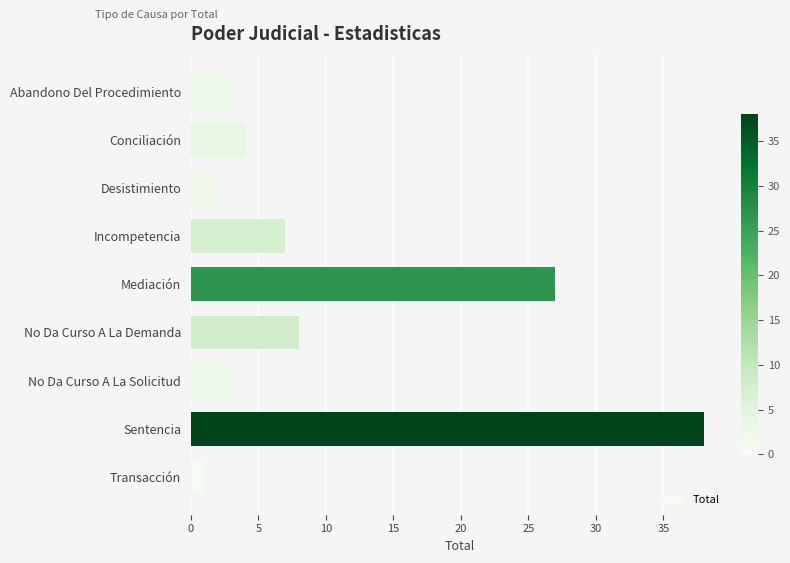

Reading bottom to top, transcribe all the data shown in this chart.

1	38	3	8	27	7	2	4	3